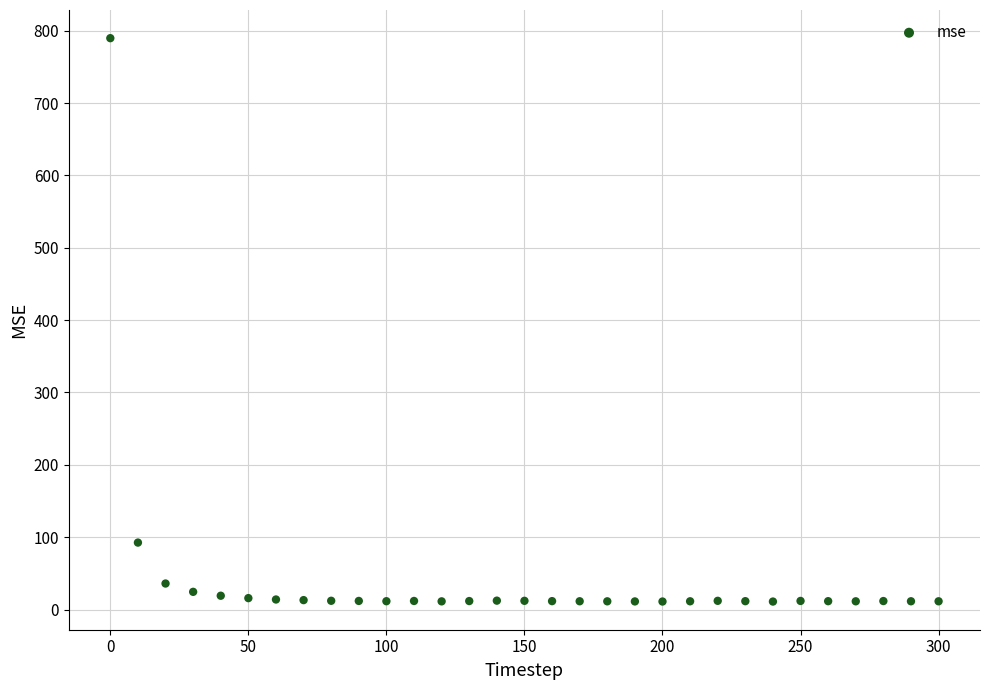

What Y value in the scatter plot is closest to 400?

92.6